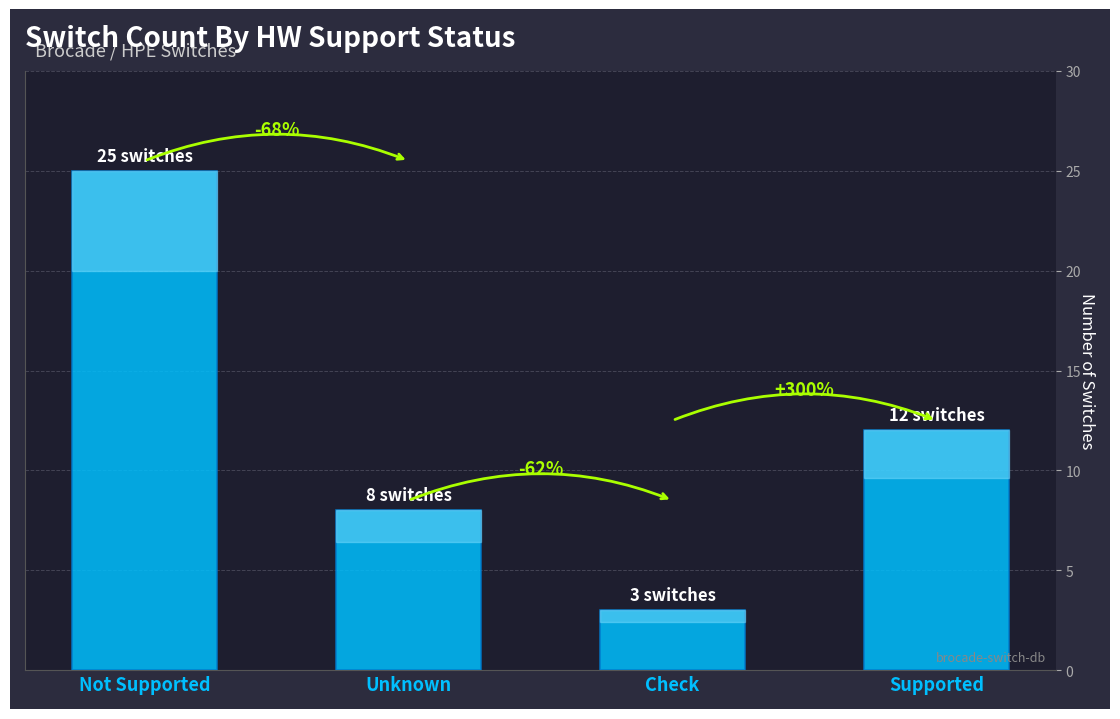

What is the difference between the values at Check and Supported?

9